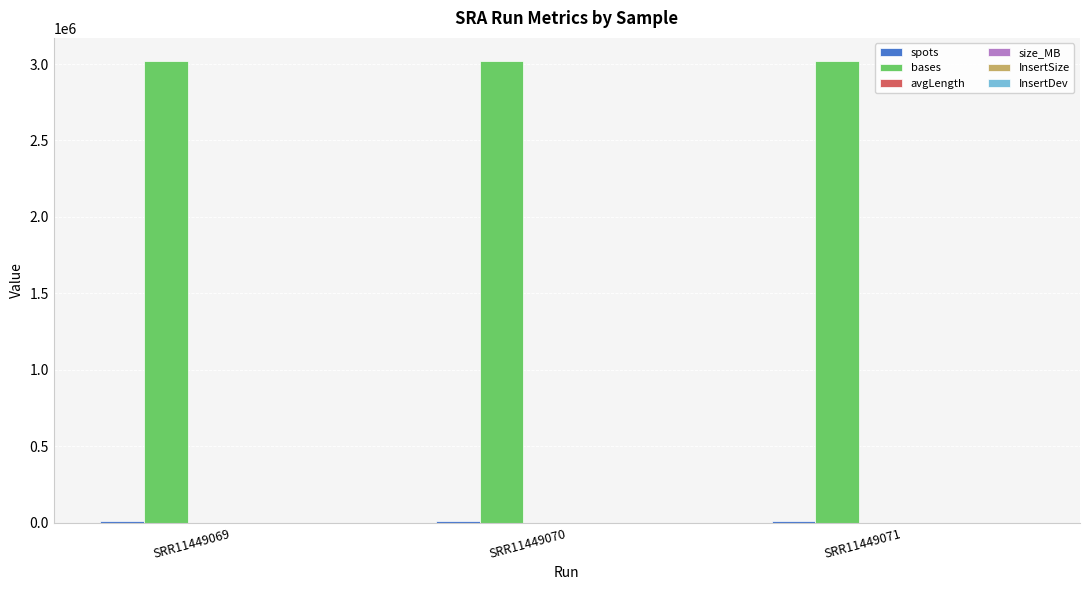

Are the bars horizontal?

No